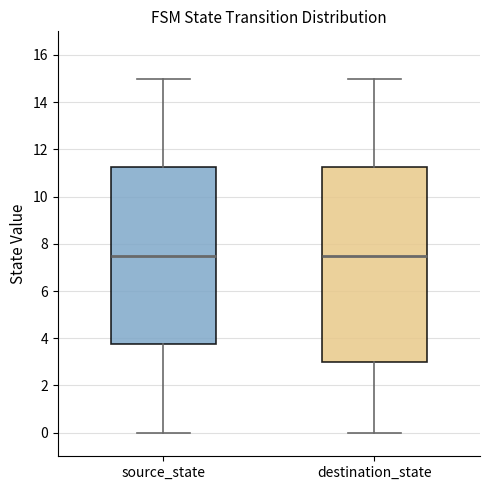

Reading left to right, read every box against the y-axis: the position of its median line, the range the box covers, and the ends of its whiskers. The values are not printed on the chart, so give them approximately, as read against the axis.

source_state: median 7.6, box 3.8 to 11.2, whiskers 0.0 to 15.0
destination_state: median 7.6, box 3.0 to 11.2, whiskers 0.0 to 15.0